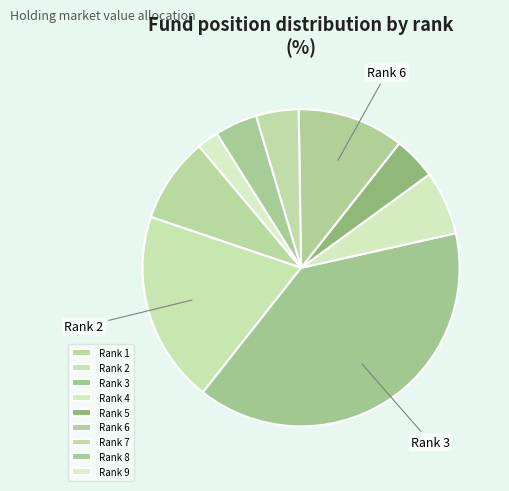

How many segments does this pie chart have?

9